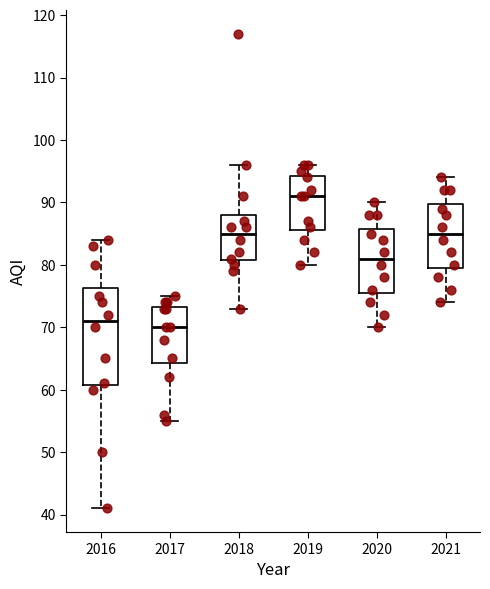

Reading left to right, transcribe this box plot: for each box, give where its median line is, the range the box spans, and where its two whiskers end, as read against the y-axis. The values are not printed on the chart, so give them approximately, as read against the axis.

2016: median 71, box 61 to 76, whiskers 41 to 84
2017: median 70, box 64 to 73, whiskers 55 to 75
2018: median 85, box 81 to 88, whiskers 73 to 96
2019: median 91, box 86 to 94, whiskers 80 to 96
2020: median 81, box 76 to 86, whiskers 70 to 90
2021: median 85, box 80 to 90, whiskers 74 to 94